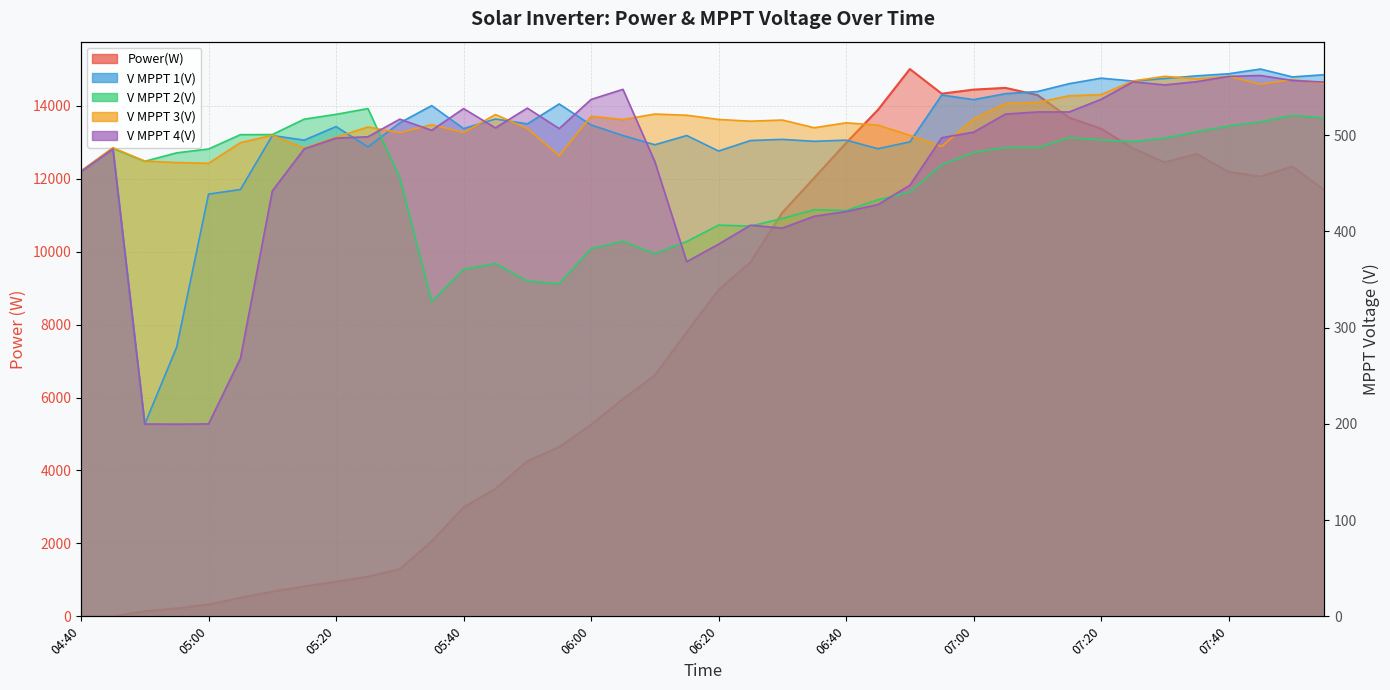

How many lines are shown in the chart?

5